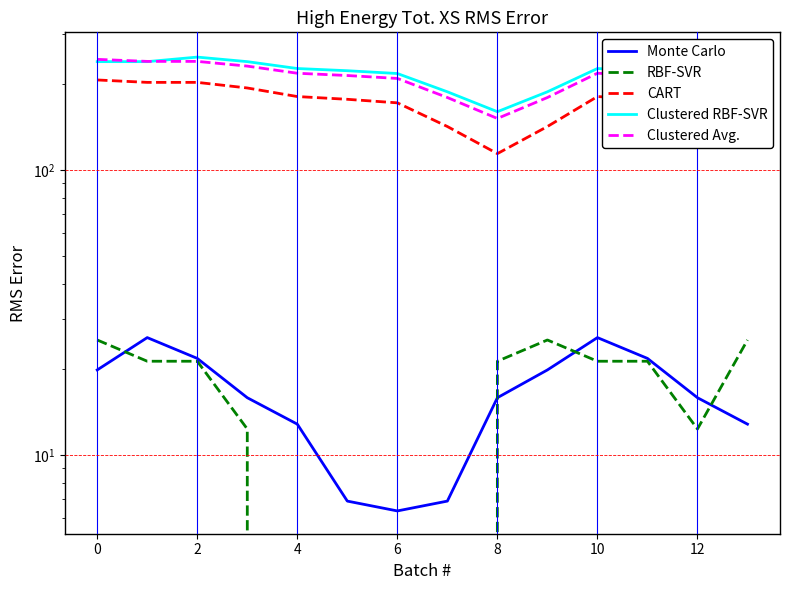

Reading left to right, extract all data points from this chart.

Monte Carlo: 19.9	25.8	21.8	15.9	12.8	6.9	6.4	6.9	15.9	19.9	25.8	21.8	15.9	12.8
RBF-SVR: 25.3	21.3	21.3	12.3	0.0	0.0	0.0	0.0	21.3	25.3	21.3	21.3	12.3	25.3
CART: 207.3	203.3	203.3	194.3	181.3	177.3	172.3	142.3	114.3	142.3	181.3	177.3	172.3	207.3
Clustered RBF-SVR: 240.4	240.4	249.4	240.4	227.4	223.4	218.4	188.4	160.4	188.4	227.4	223.4	218.4	253.4
Clustered Avg.: 244.9	240.9	240.9	231.9	218.9	214.9	209.9	179.9	151.9	179.9	218.9	214.9	209.9	244.9